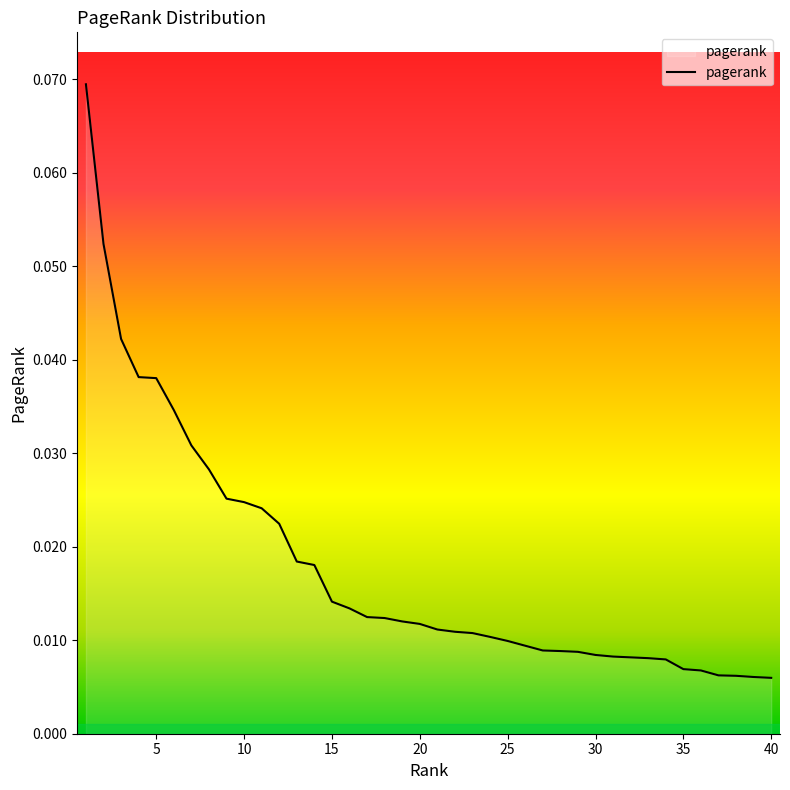

Reading right to left, what are all the values shown in this chart?

0.0	0.0	0.0	0.0	0.0	0.0	0.0	0.0	0.0	0.0	0.0	0.0	0.0	0.0	0.0	0.0	0.0	0.0	0.0	0.0	0.0	0.0	0.0	0.0	0.0	0.0	0.0	0.0	0.0	0.0	0.0	0.0	0.0	0.0	0.0	0.0	0.0	0.0	0.1	0.1